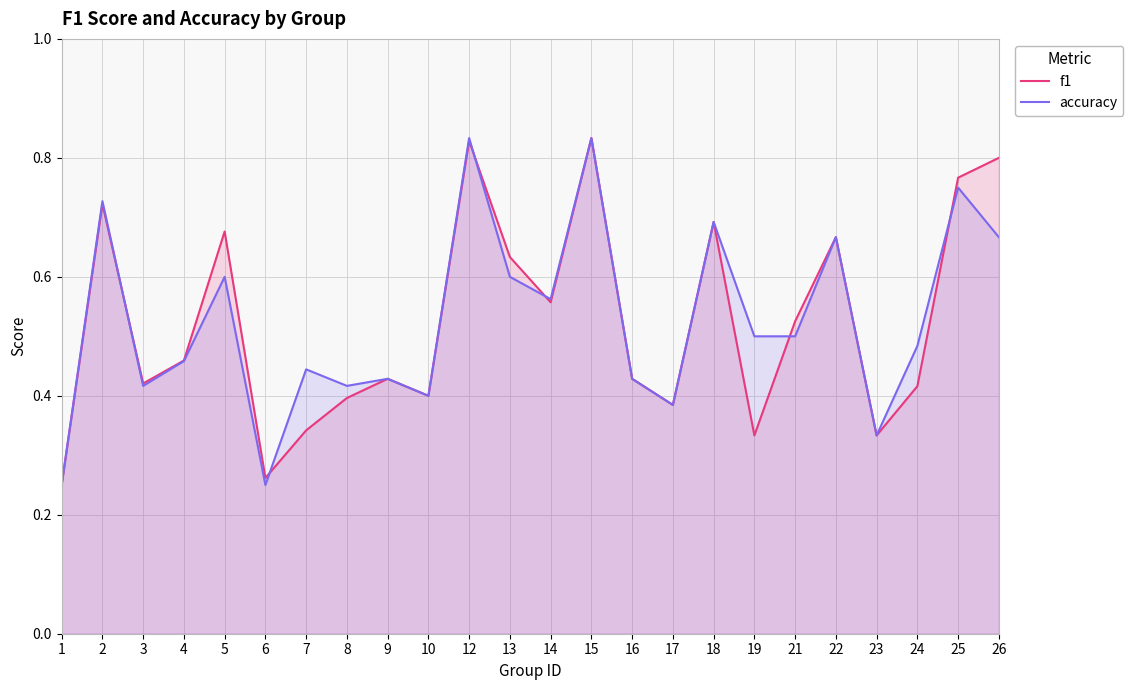

What is the total value across all series at 7?

0.8